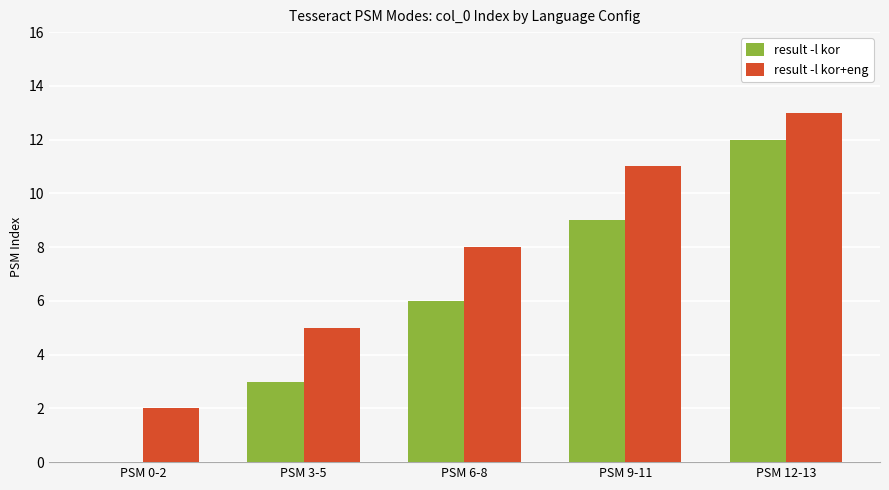

Reading left to right, what are all the values shown in this chart?

result -l kor: 0	3	6	9	12
result -l kor+eng: 2	5	8	11	13